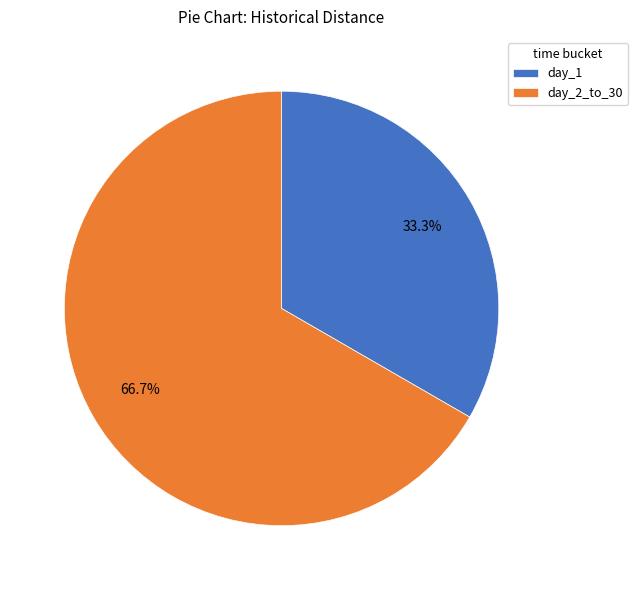

Which category accounts for the majority?

day_2_to_30